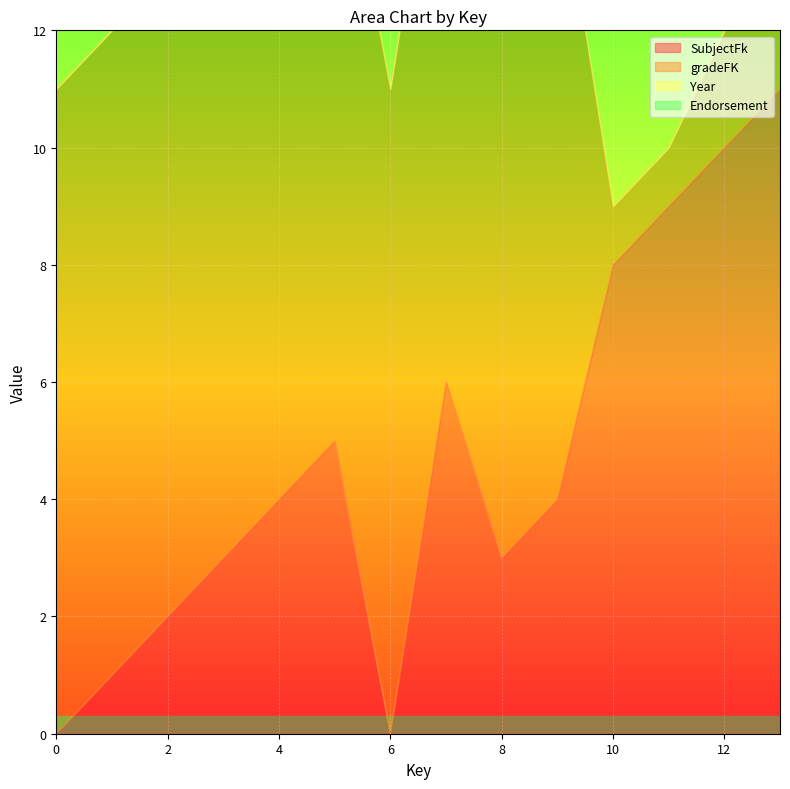

What are all the series names shown in the legend?

SubjectFk, gradeFK, Year, Endorsement